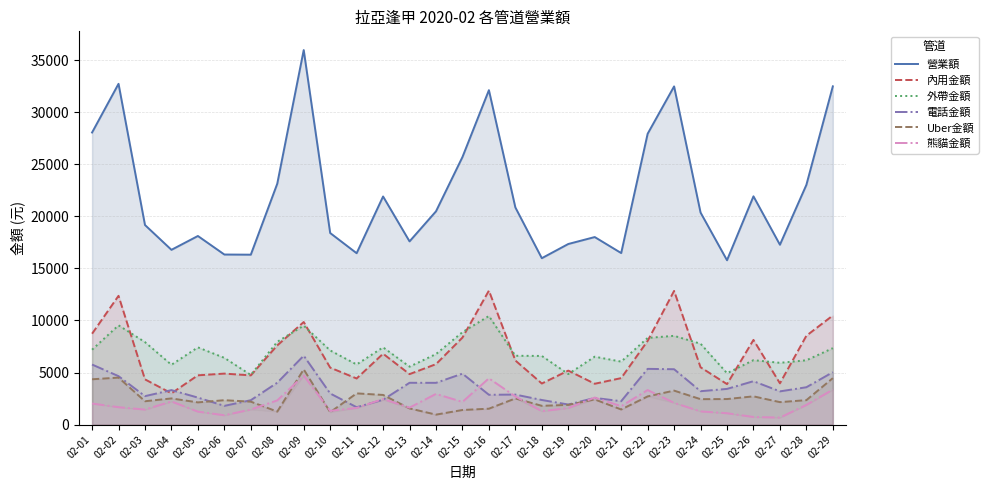

What is the sum of all Uber金額 values?

71875